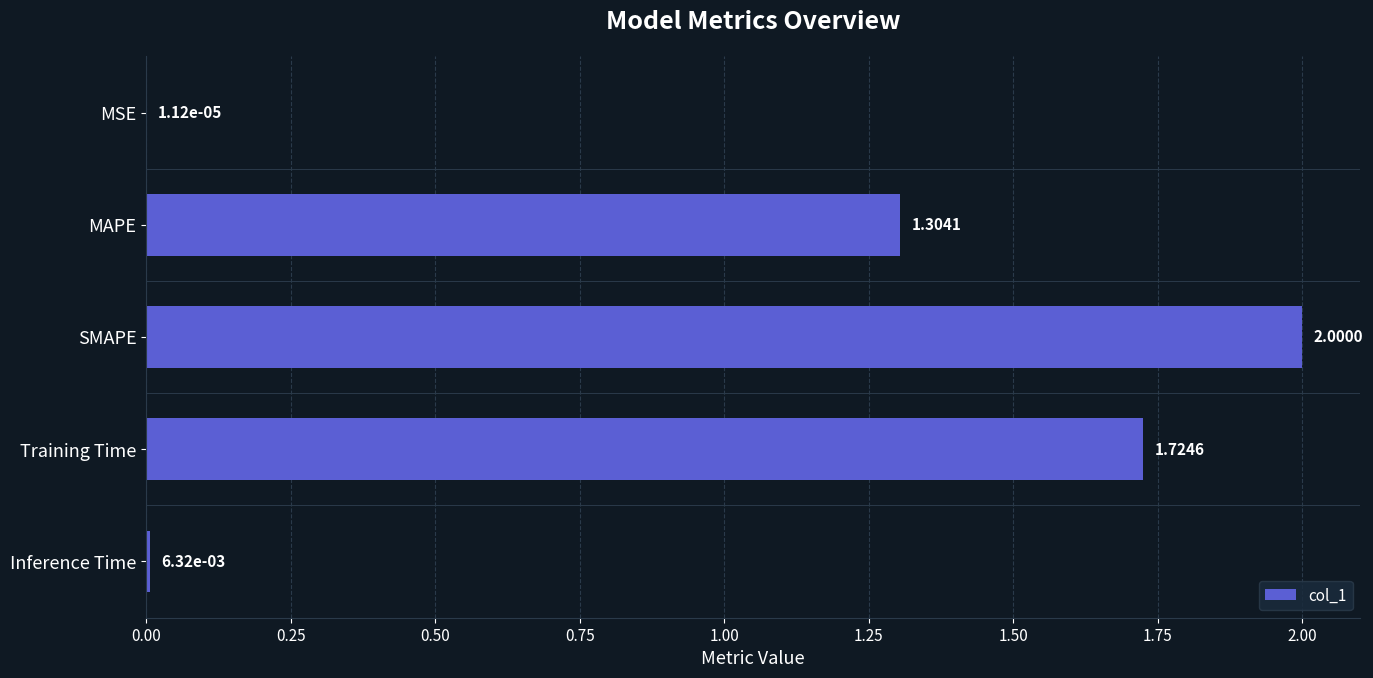

What is the change in value from MAPE to SMAPE?

+0.7